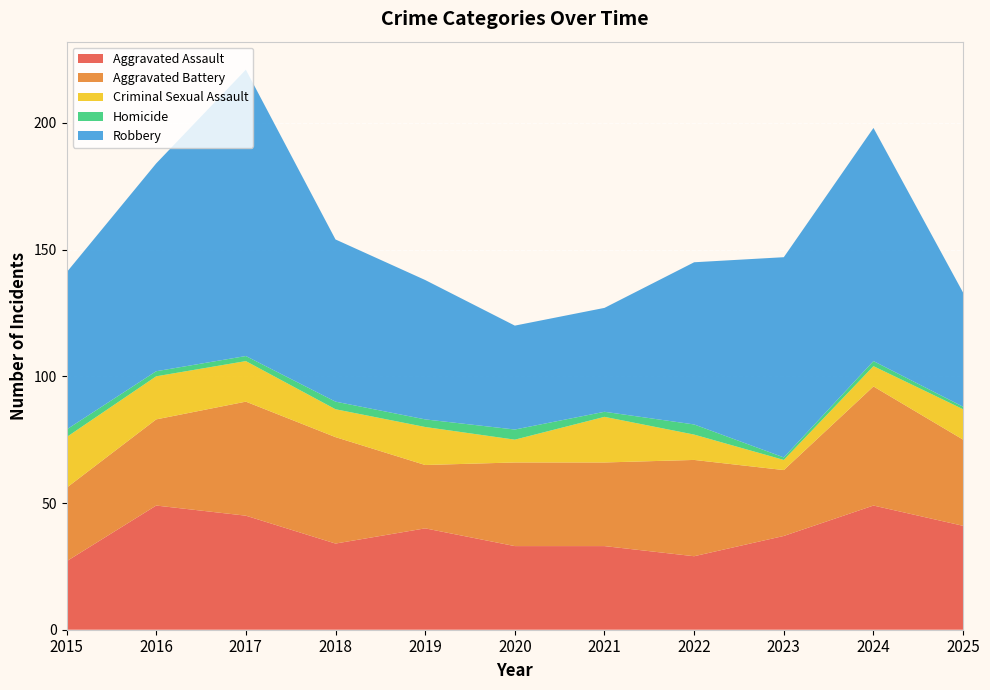

Reading left to right, what are all the values shown in this chart?

Aggravated Assault: 27	49	45	34	40	33	33	29	37	49	41
Aggravated Battery: 29	34	45	42	25	33	33	38	26	47	34
Criminal Sexual Assault: 20	17	16	11	15	9	18	10	4	8	12
Homicide: 3	2	2	3	3	4	2	4	1	2	1
Robbery: 62	82	113	64	55	41	41	64	79	92	45